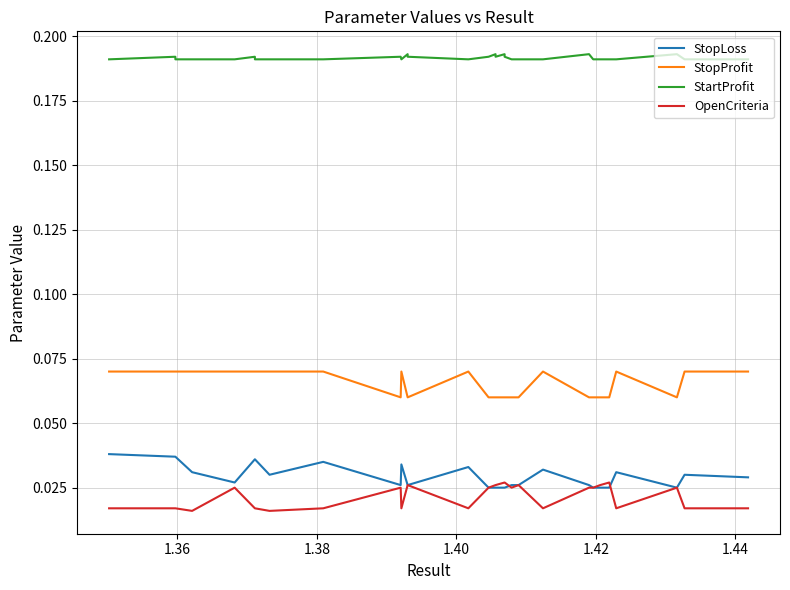

True or false: StopLoss and StartProfit intersect in this chart.

False